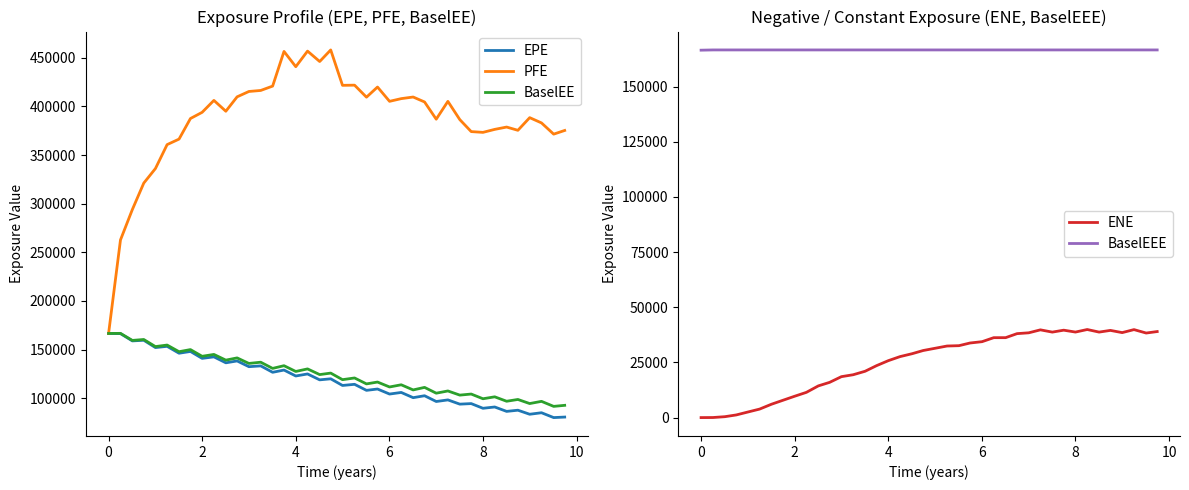

True or false: ENE and BaselEEE intersect in this chart.

False